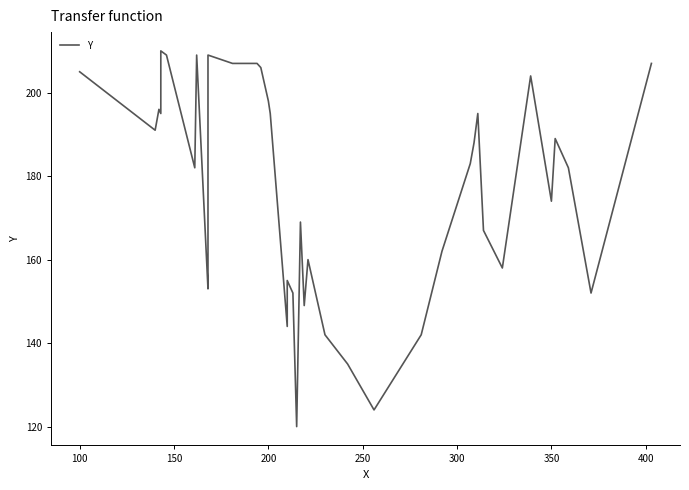

What is the value of the 3rd point from the left?

196